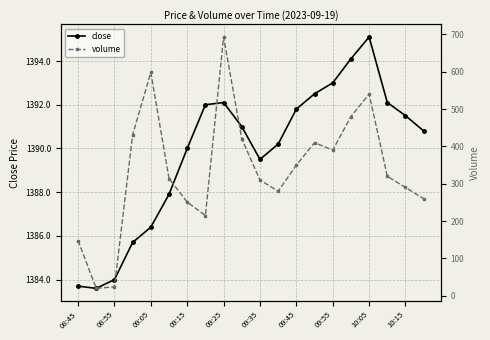

At how many categories does at least one series exceed 1390?

12